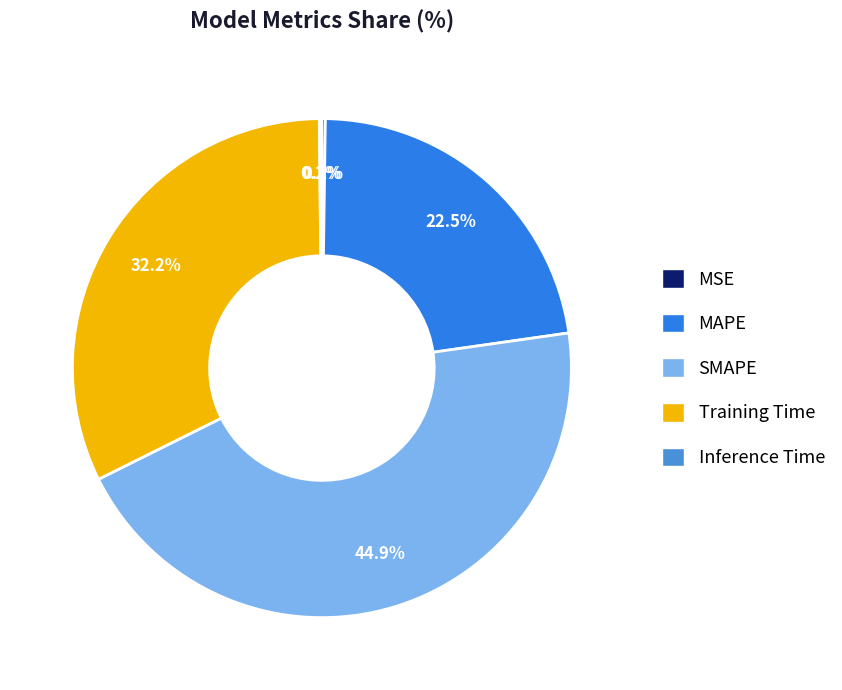

Is SMAPE the majority of the pie?

No